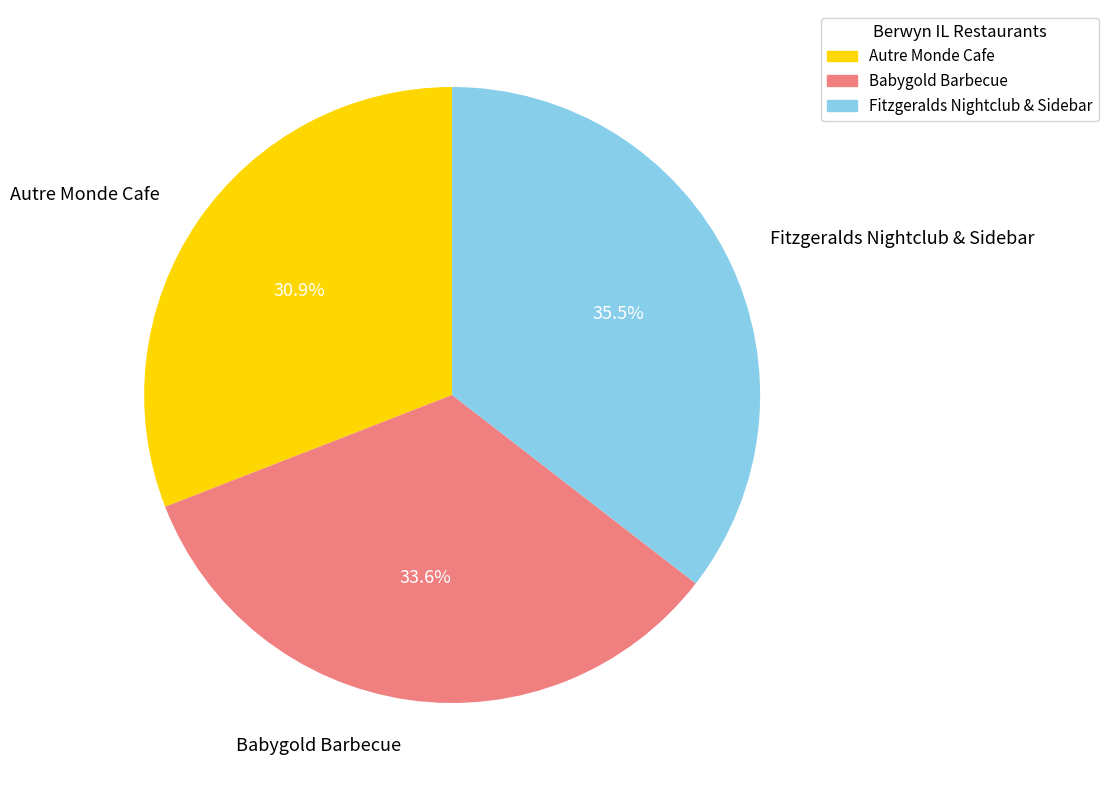

What percentage is NOT represented by Fitzgeralds Nightclub & Sidebar?

64.5%